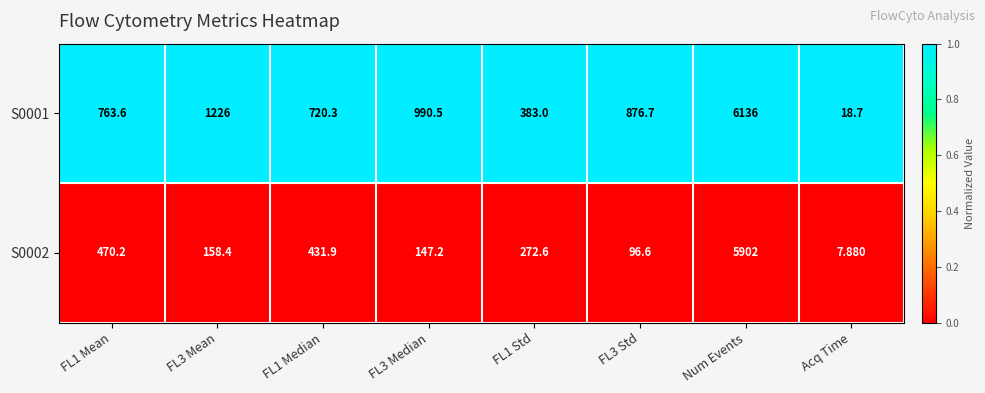

What is the total value across all series at FL1 Median?

1152.2